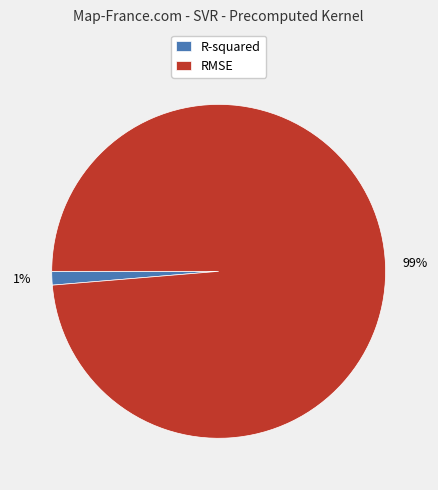

What percentage is the RMSE slice, to the nearest percent?

99%